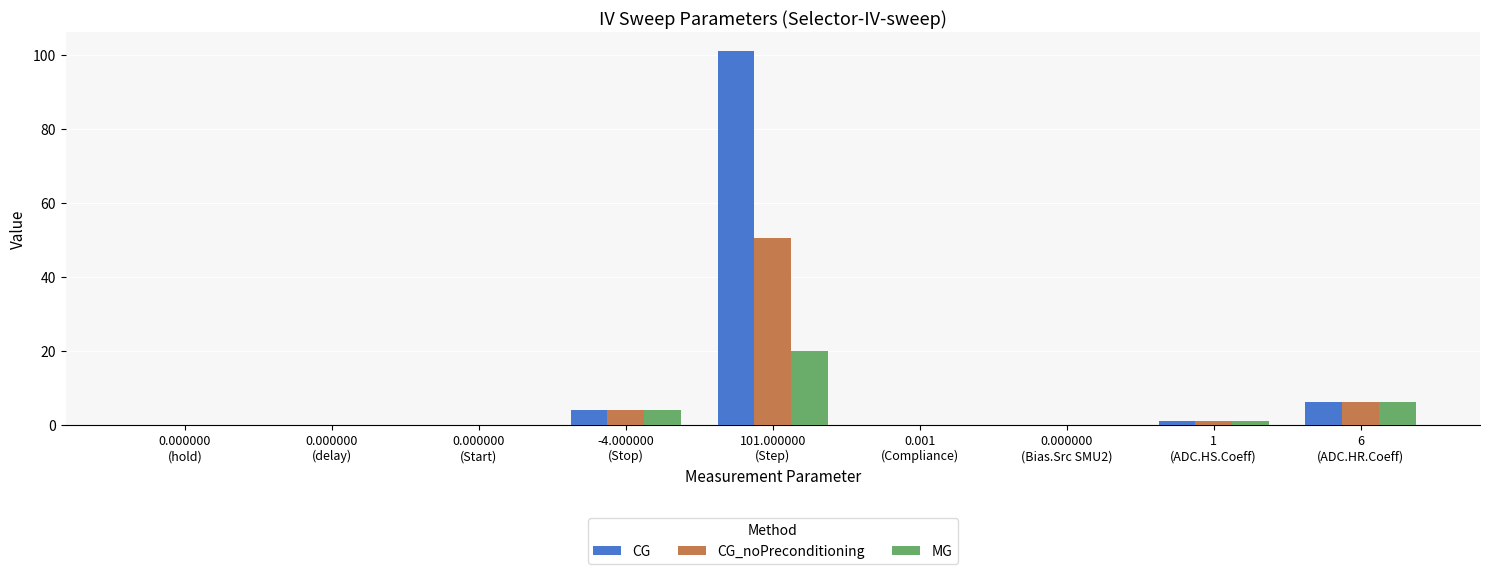

What is the sum of all CG values?

112.0